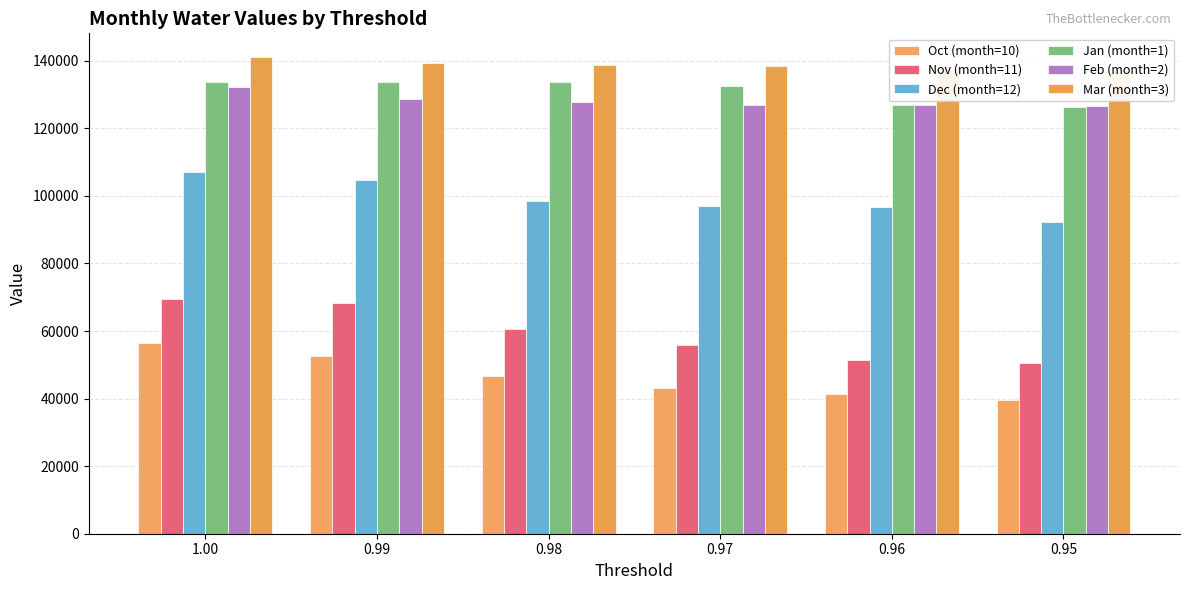

Count the number of categories in the chart.

6